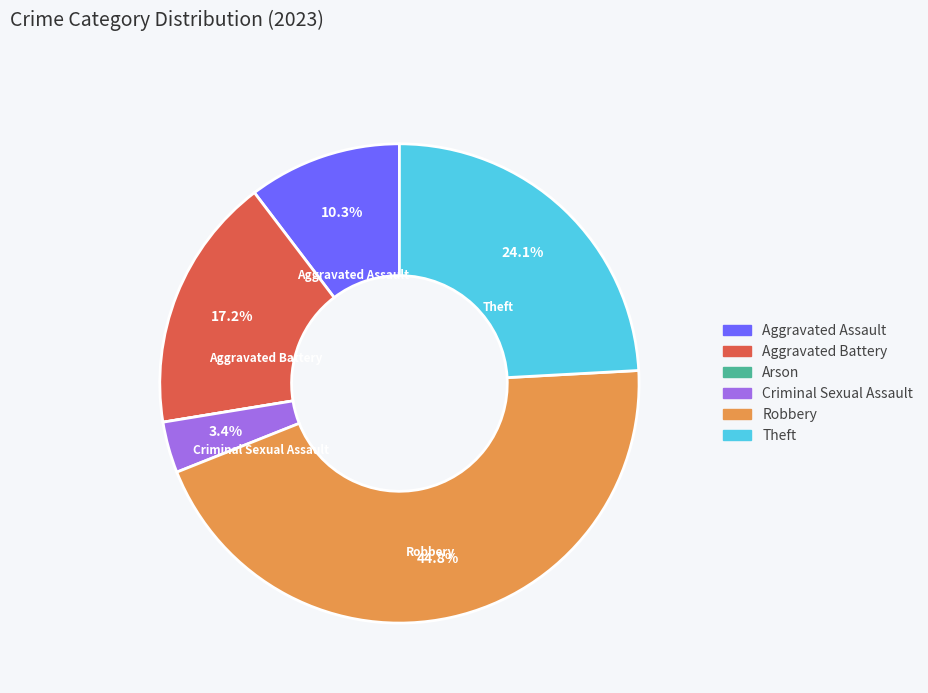

To the nearest percent, what is the difference between the Aggravated Battery and Criminal Sexual Assault slice percentages?

14%